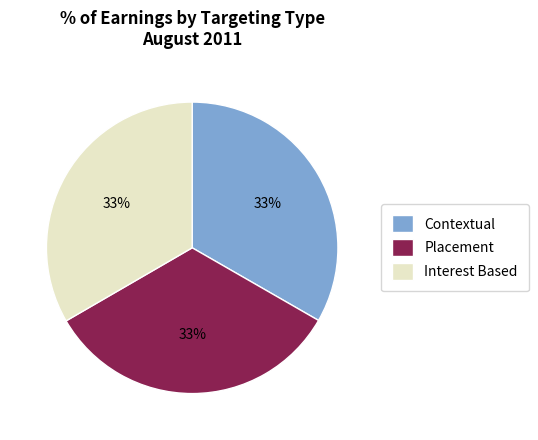

True or false: Placement accounts for 33% of the total.

True